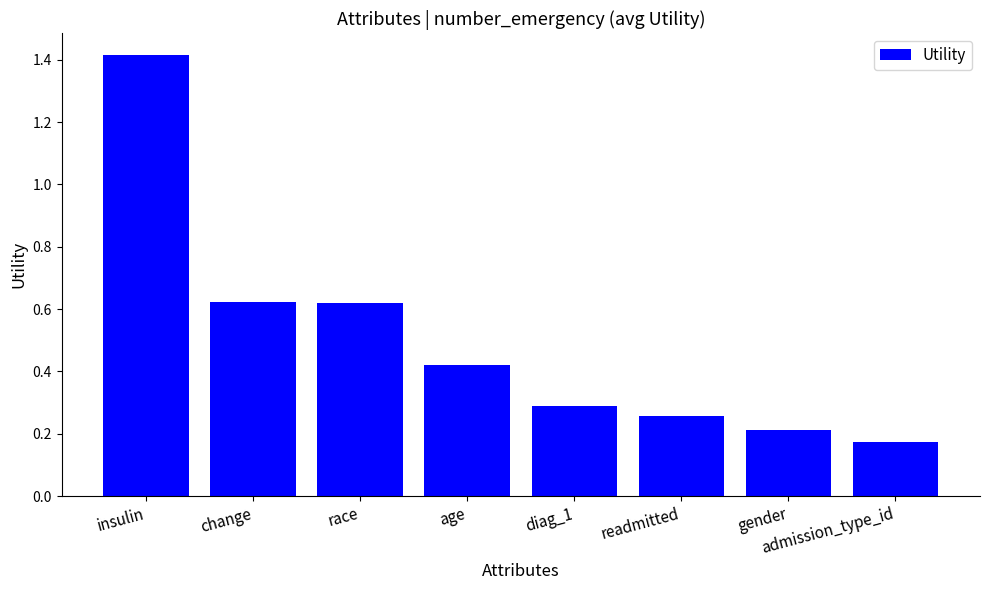

What is the label of the 3rd bar from the left?

race